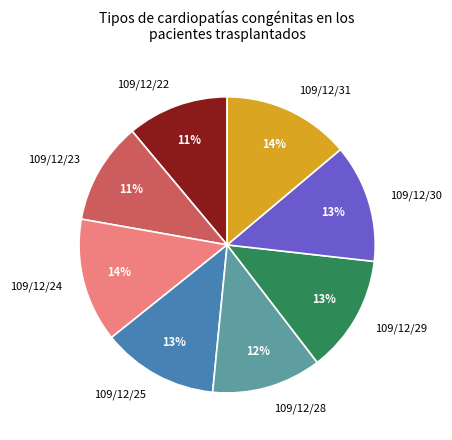

To the nearest percent, what portion does 109/12/24 represent?

14%